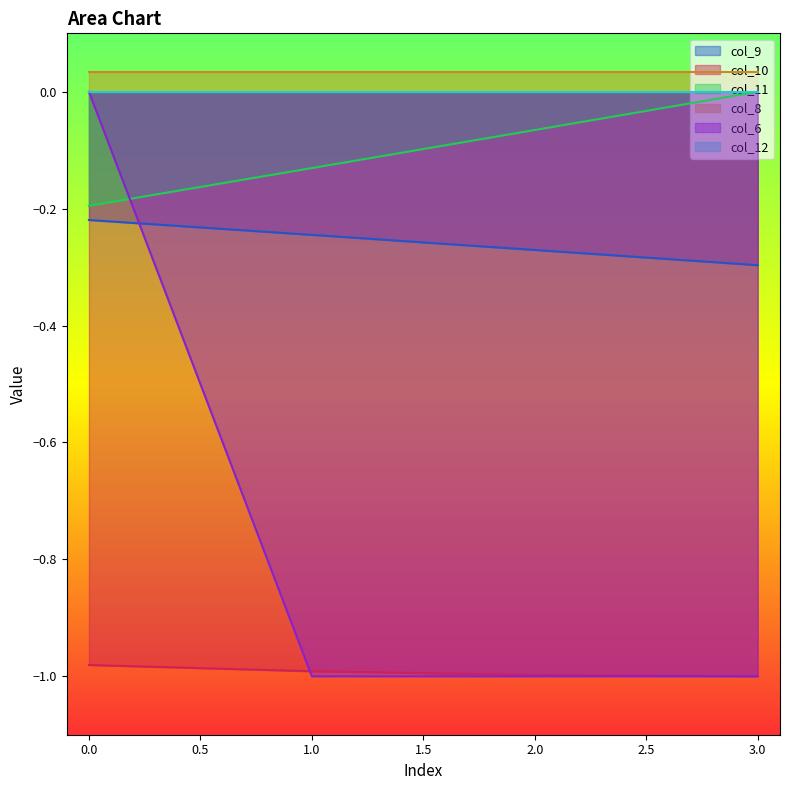

The value of col_11 at 2 is -0.1. True or false?

False